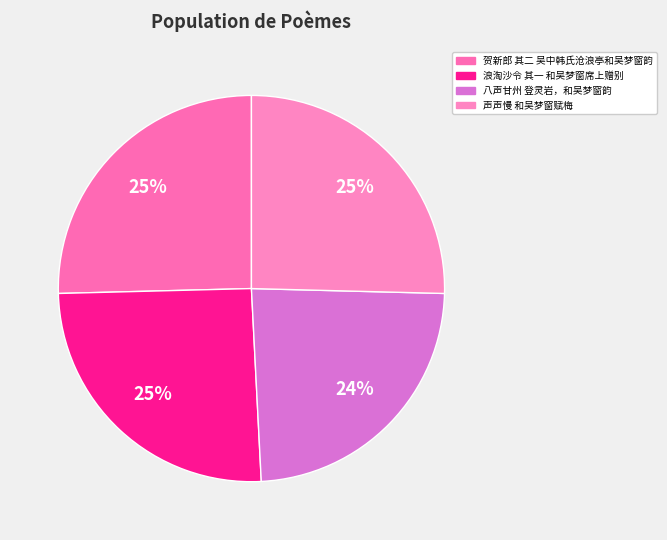

Count the number of slices in the pie.

4